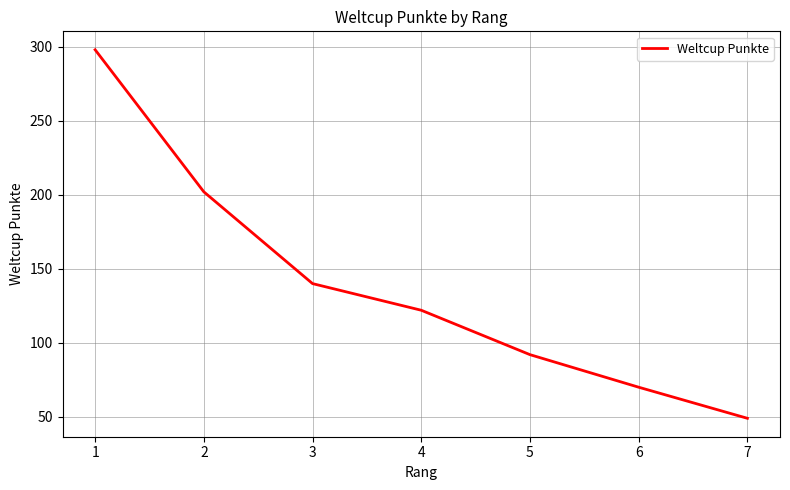

Which label corresponds to the smallest value in the chart?

7